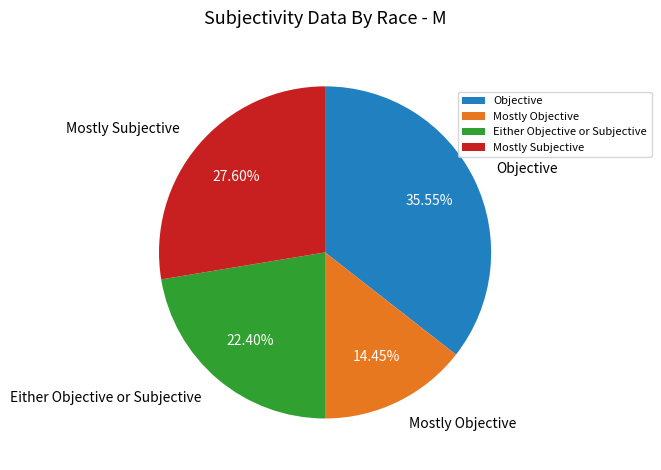

What is the smallest slice in the pie chart?

Mostly Objective